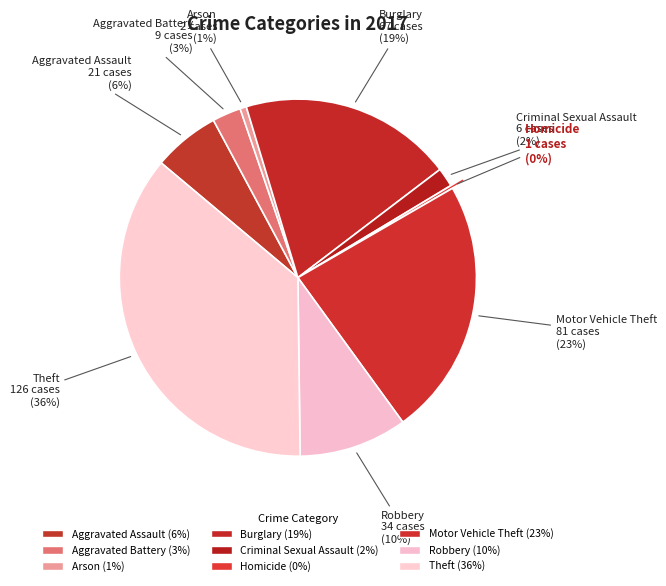

How many segments does this pie chart have?

9